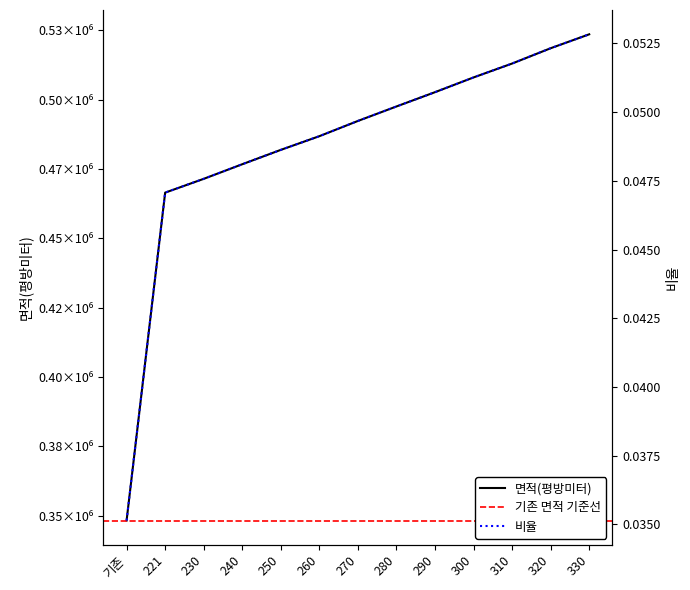

Count the 비율 values in the range 0 to 1.

13